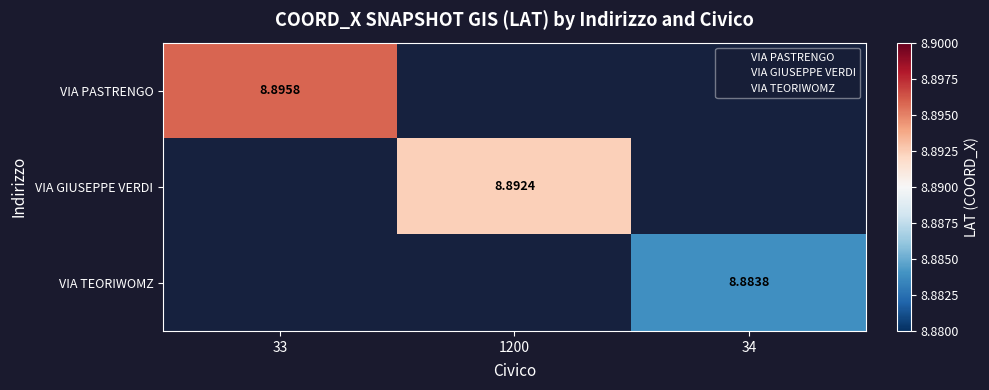

Is it true that VIA GIUSEPPE VERDI equals 2.1 at 1200?

False